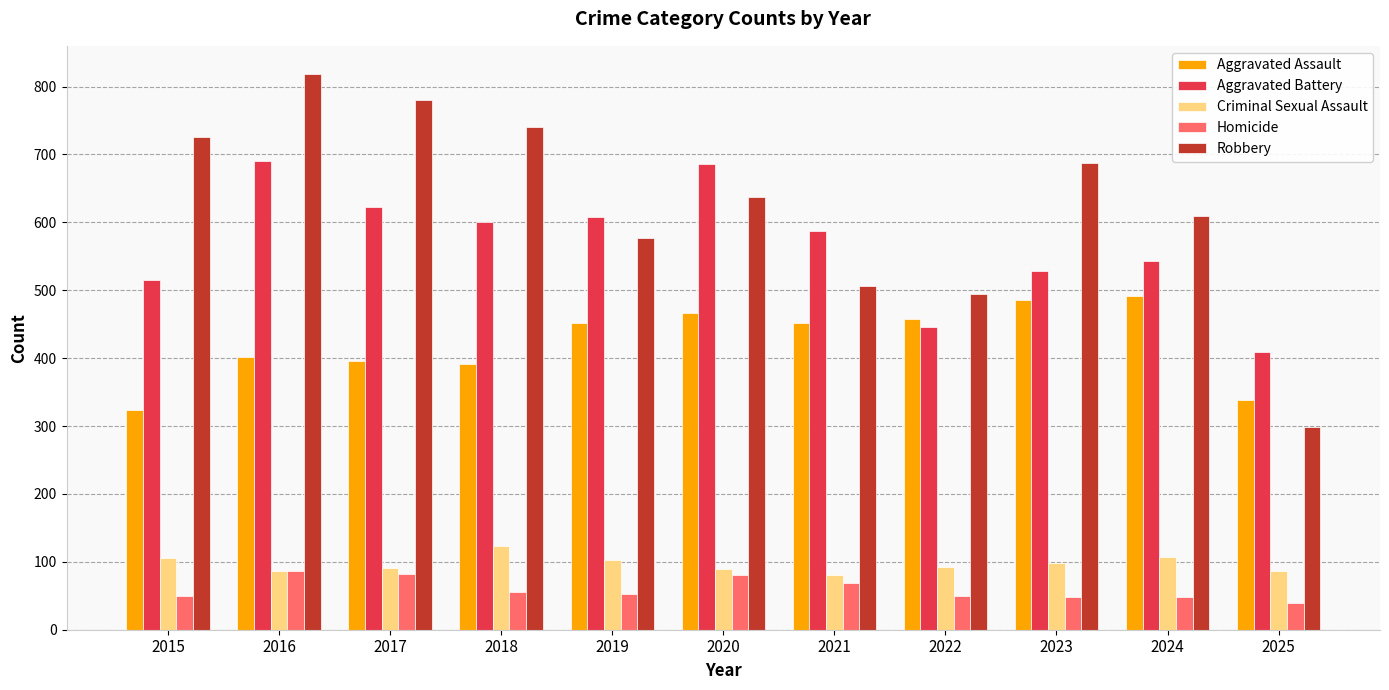

What value does the Criminal Sexual Assault series have at 2024?

107